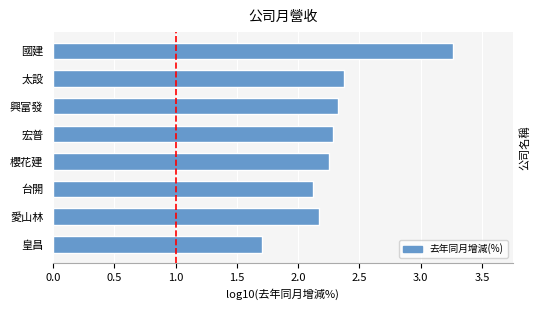

True or false: the data shows 3.4 at 愛山林.

False